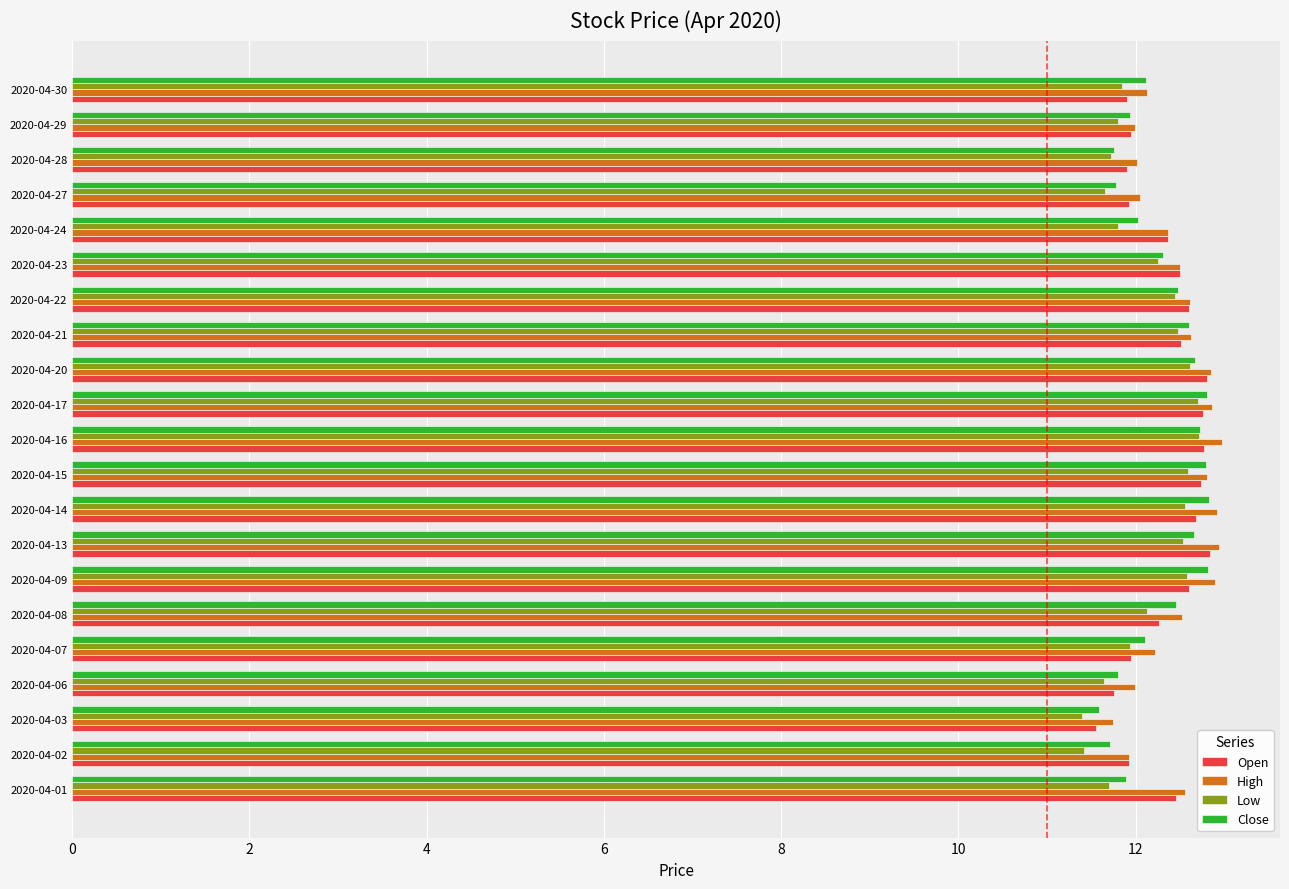

What is the highest value of the Close series?

12.8